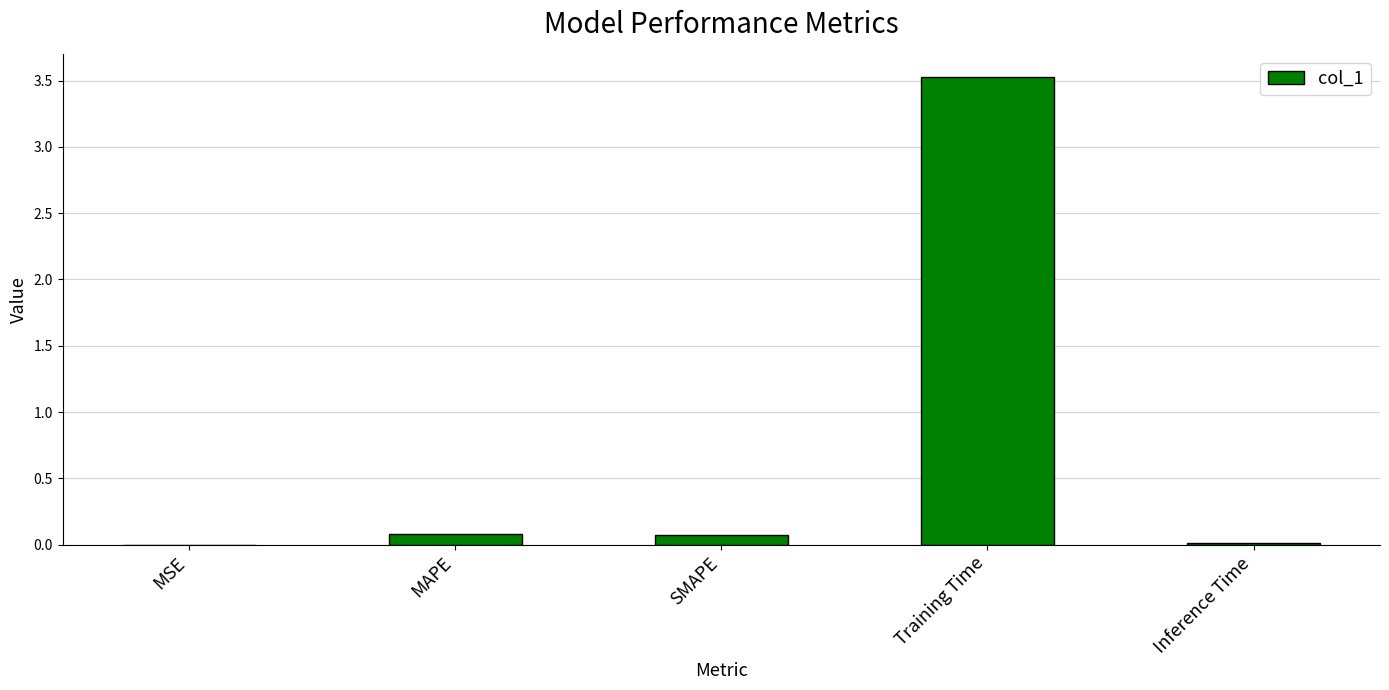

Which has a higher value, SMAPE or Training Time?

Training Time